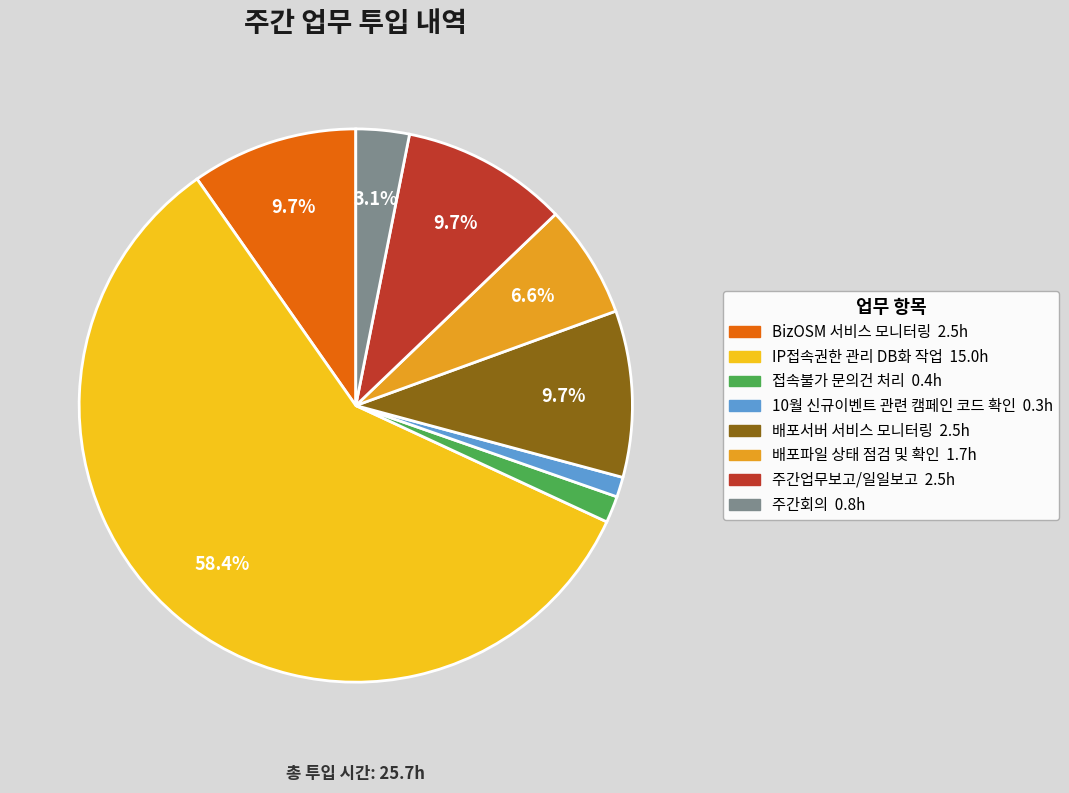

What portion of the pie excludes 배포파일 상태 점검 및 확인?

93.4%